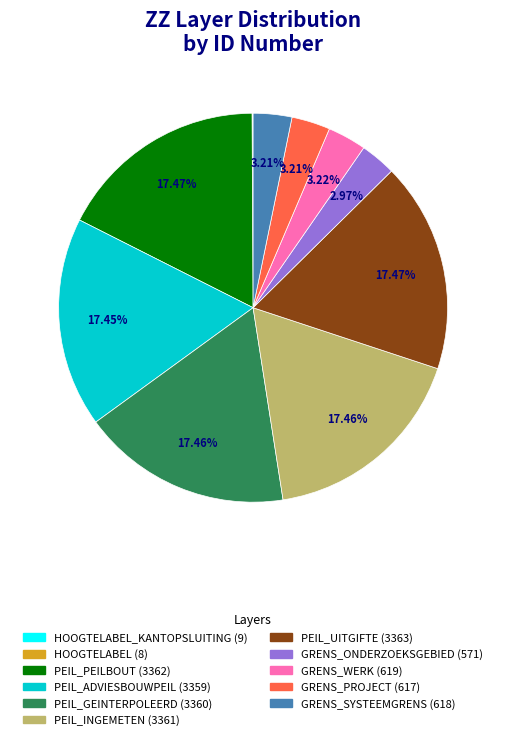

Is there a majority slice in this chart?

No